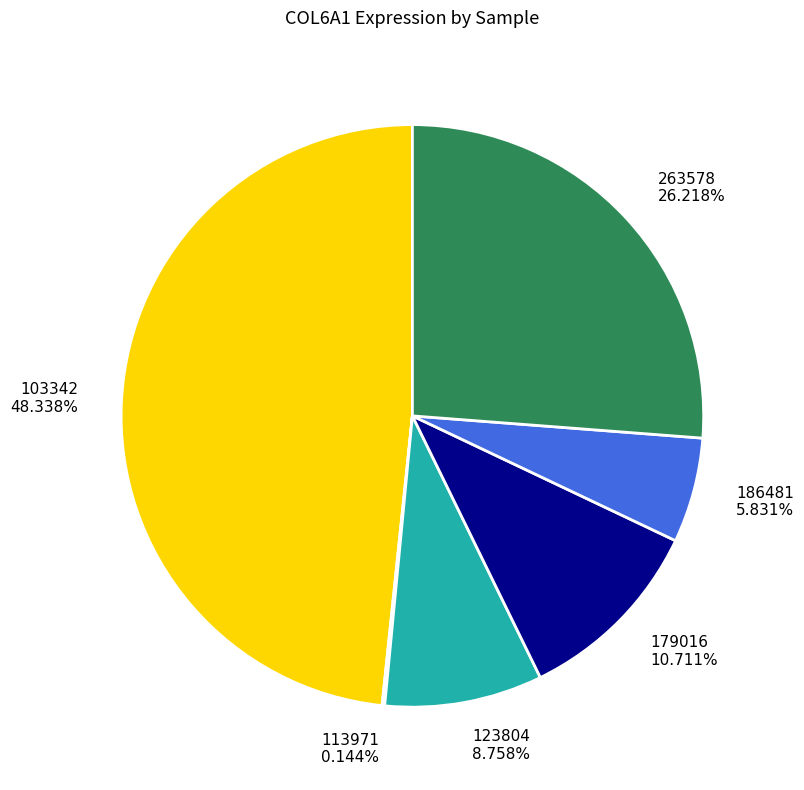

Combined, do 123804 8.758% and 103342 48.338% account for over 50%?

Yes